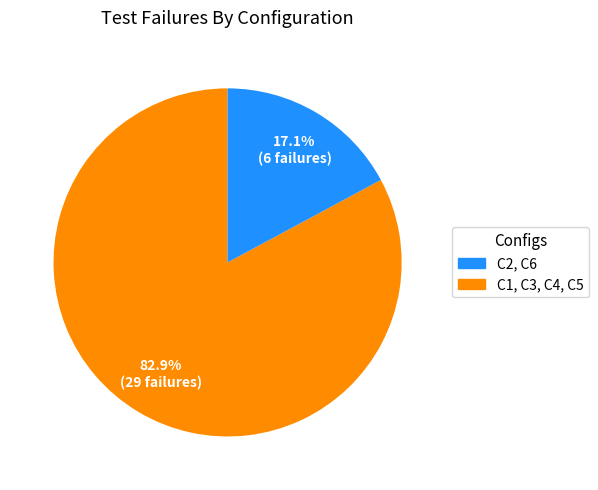

Does any single category account for the majority?

Yes